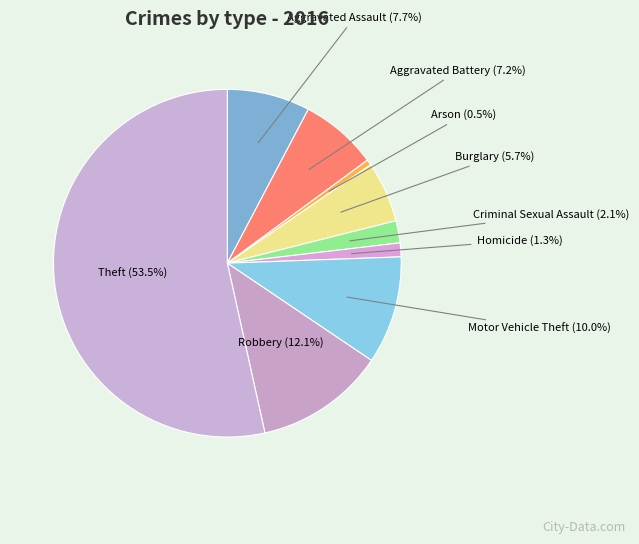

How many segments does this pie chart have?

9